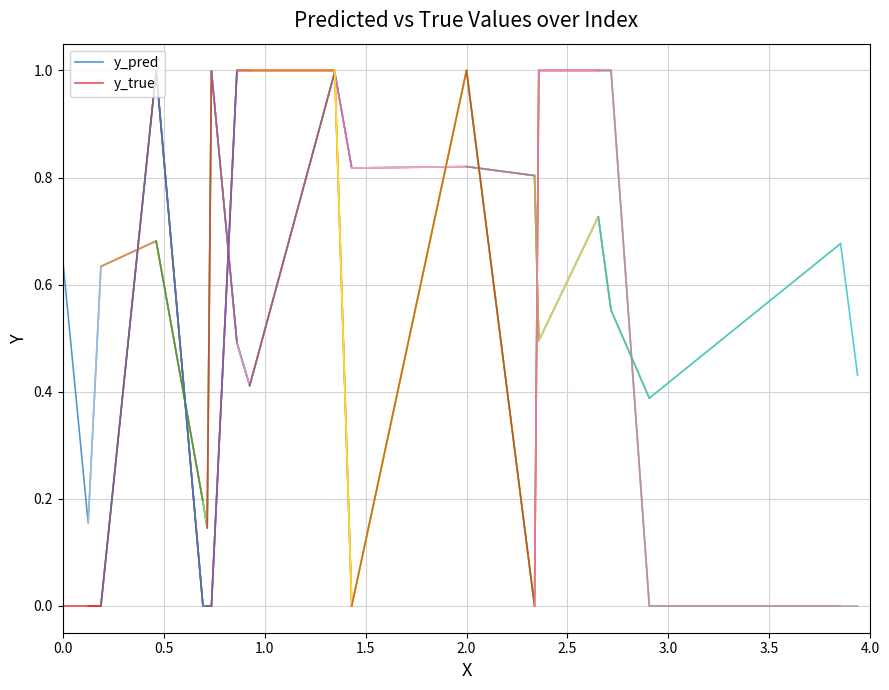

How many lines are shown in the chart?

2